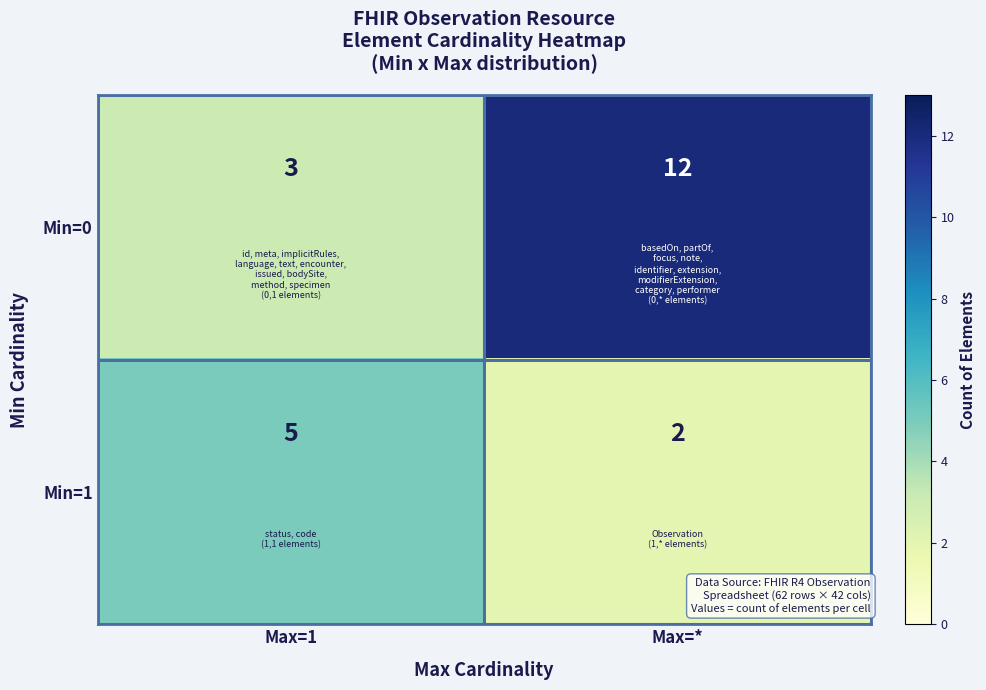

Rank the series by their average value, from highest to lowest.

Min=0, Min=1